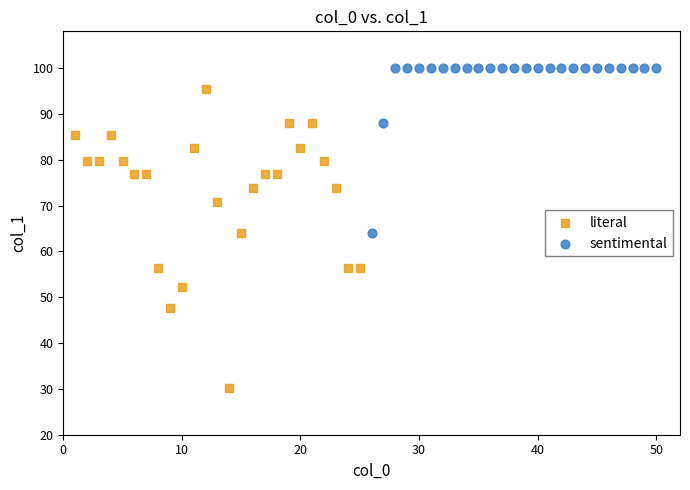

Which series reaches the minimum Y coordinate?

literal